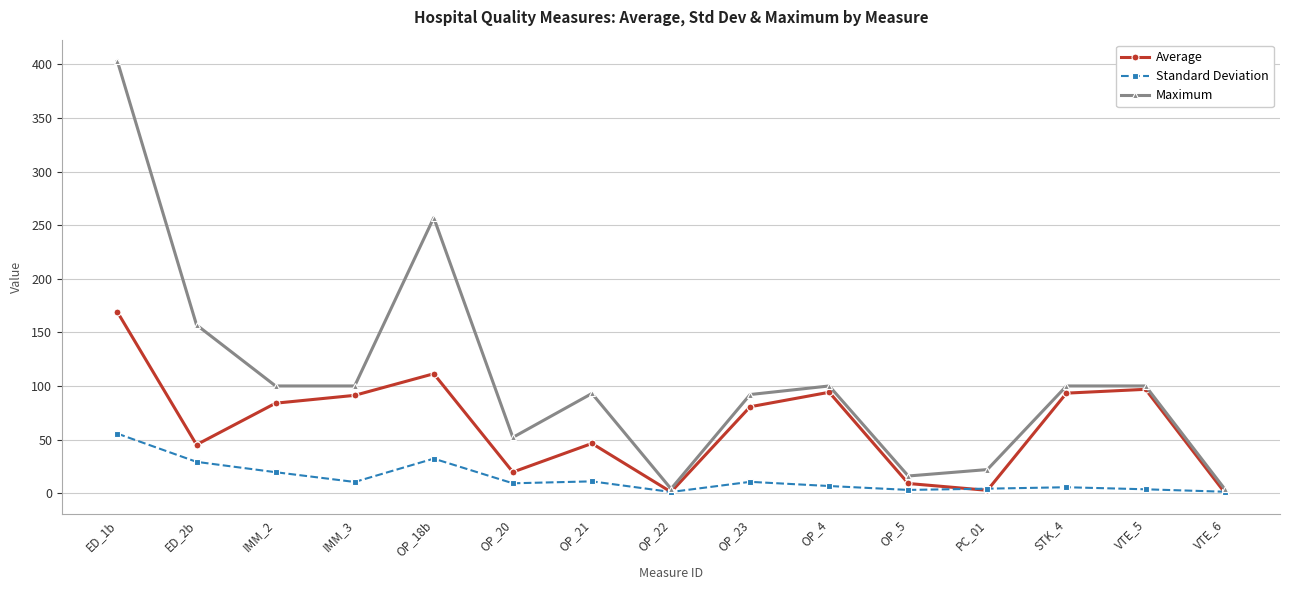

List the series in order of their overall mean, highest first.

Maximum, Average, Standard Deviation